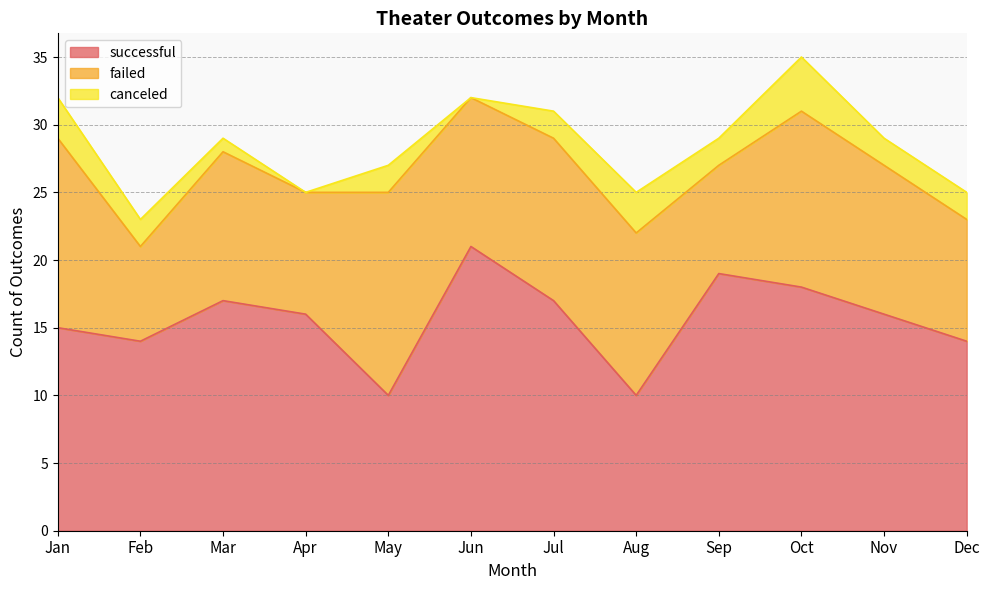

True or false: canceled and failed intersect in this chart.

False